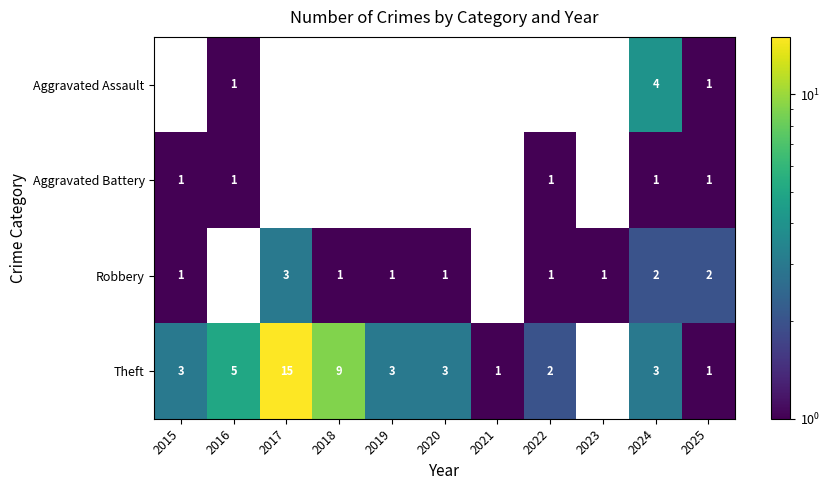

What is the spread (max minus min) of values at 2024?

3